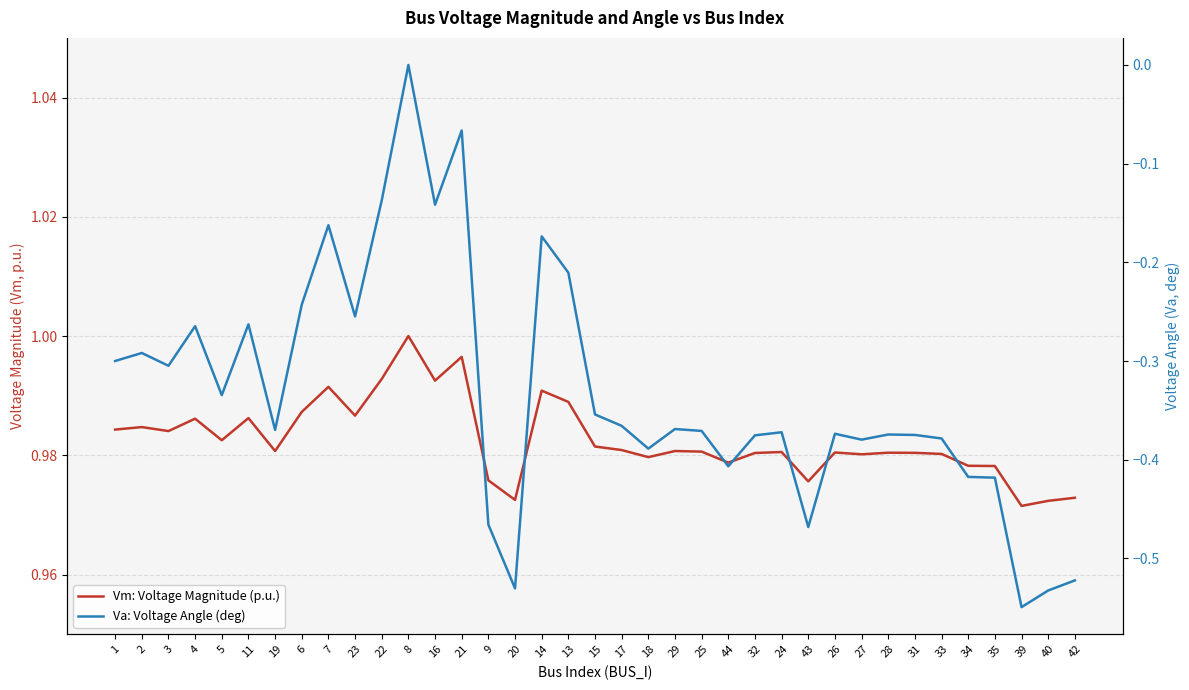

Rank the categories by Vm: Voltage Magnitude (p.u.) value from lowest to highest.

39, 40, 20, 42, 43, 9, 35, 34, 44, 18, 27, 33, 32, 31, 28, 26, 24, 25, 19, 29, 17, 15, 5, 3, 1, 2, 4, 11, 23, 6, 13, 14, 7, 16, 22, 21, 8